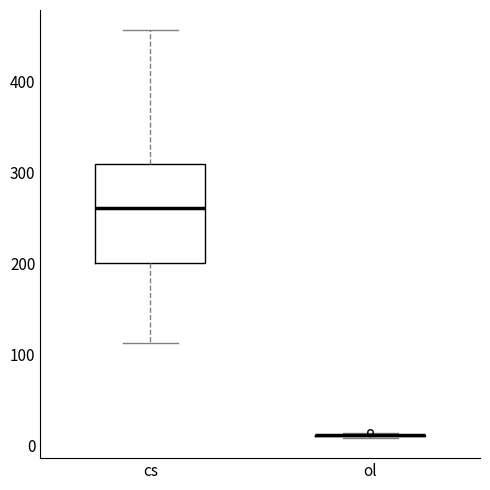

Reading left to right, transcribe this box plot: for each box, give where its median line is, the range the box spans, and where its two whiskers end, as read against the y-axis. The values are not printed on the chart, so give them approximately, as read against the axis.

cs: median 260, box 200 to 310, whiskers 110 to 460
ol: box collapsed to a line at 10, whiskers 10 to 10